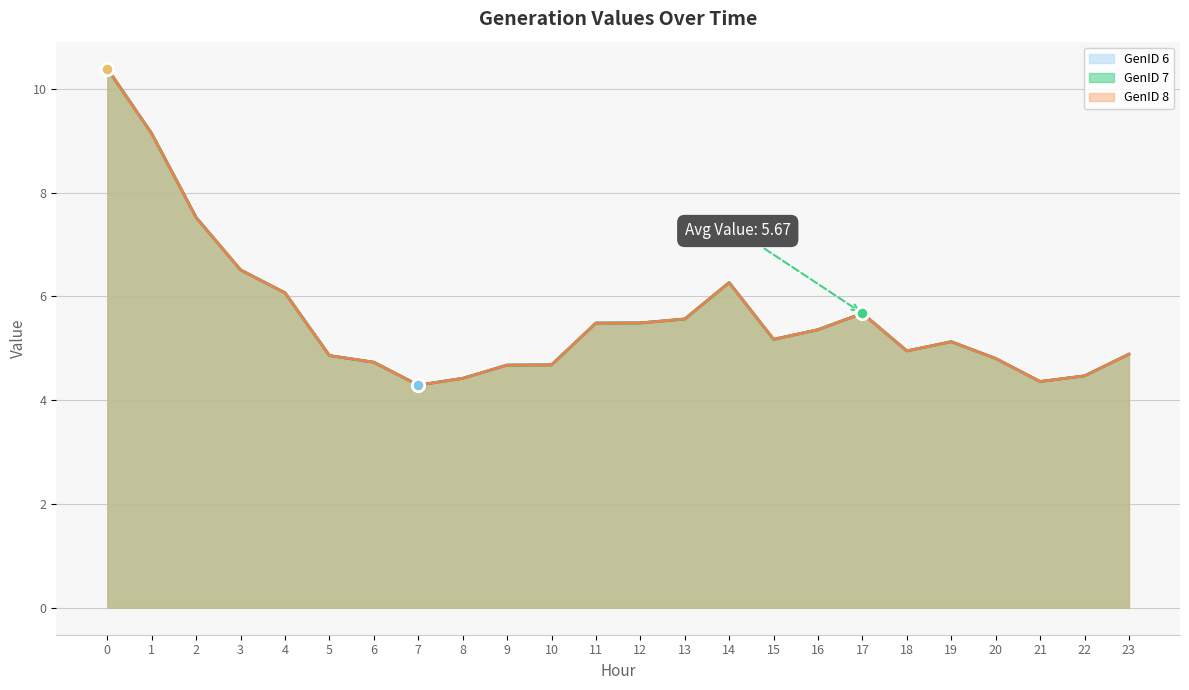

What is the total value across all series at 11?

16.5